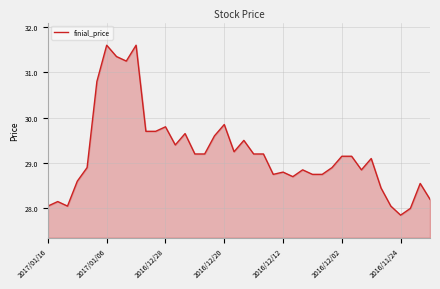

What is the greatest value displayed?

31.6